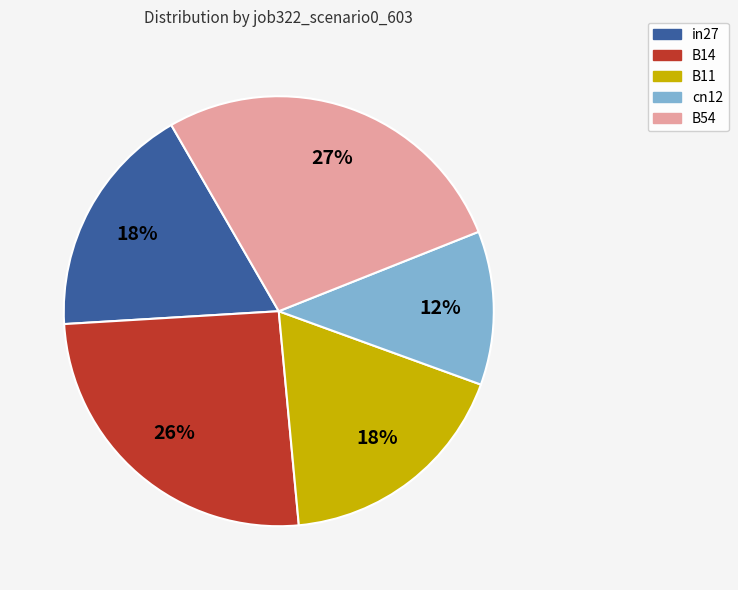

Count the number of slices in the pie.

5